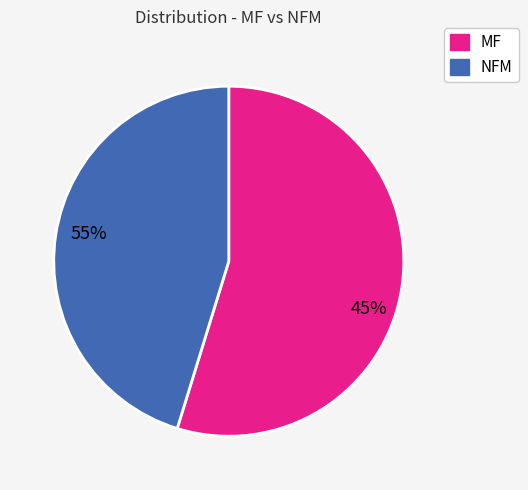

Is there a majority slice in this chart?

Yes